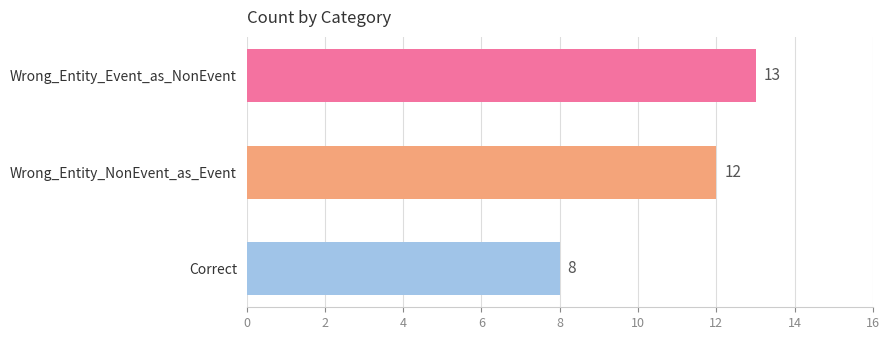

What is the greatest value displayed?

13